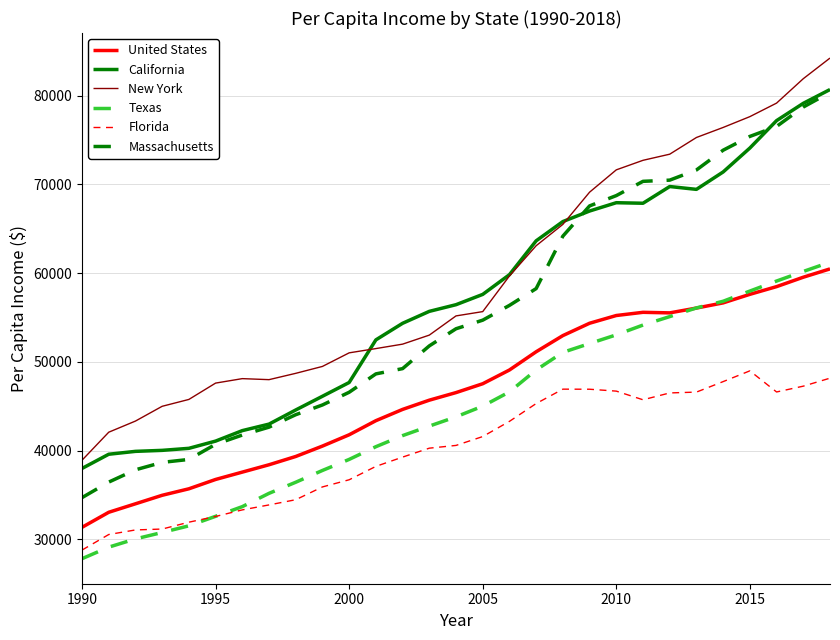

At which label does United States first exceed 46542?

2005